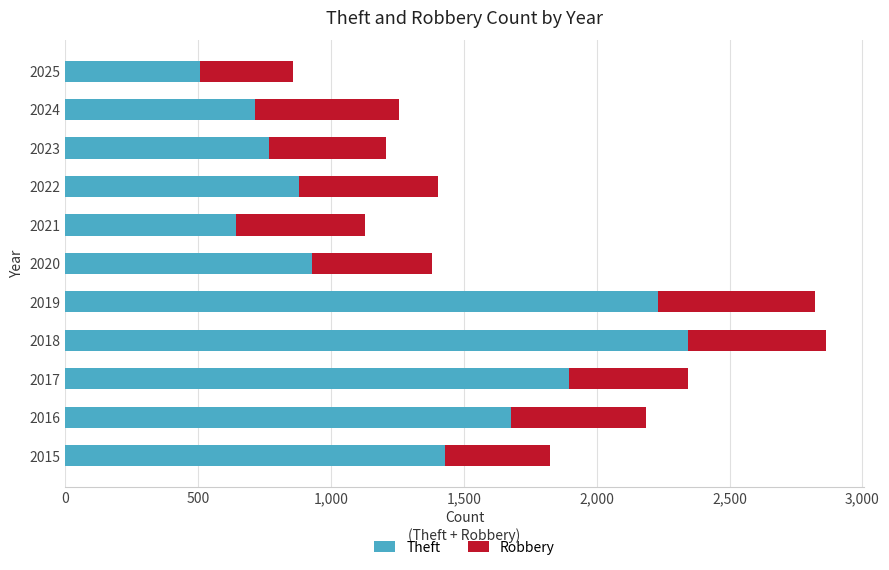

What is the highest value of the Theft series?

2342